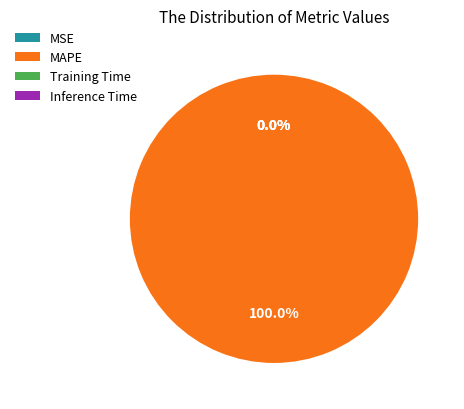

What percentage do MAPE and Training Time together represent?

100.0%